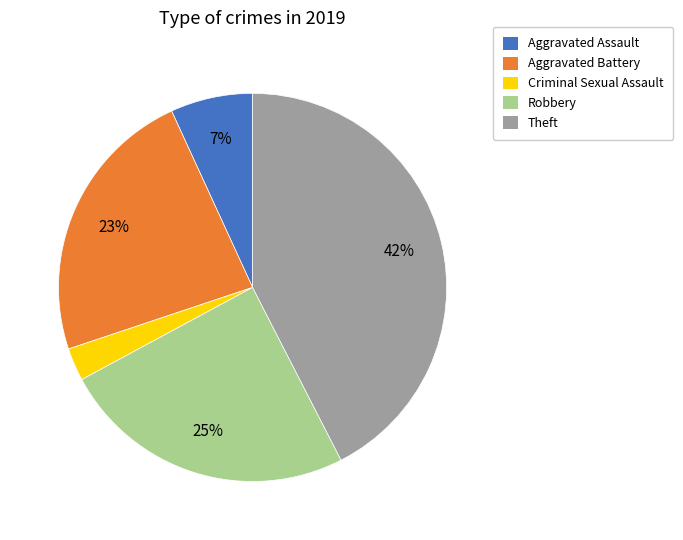

Is there a majority slice in this chart?

No